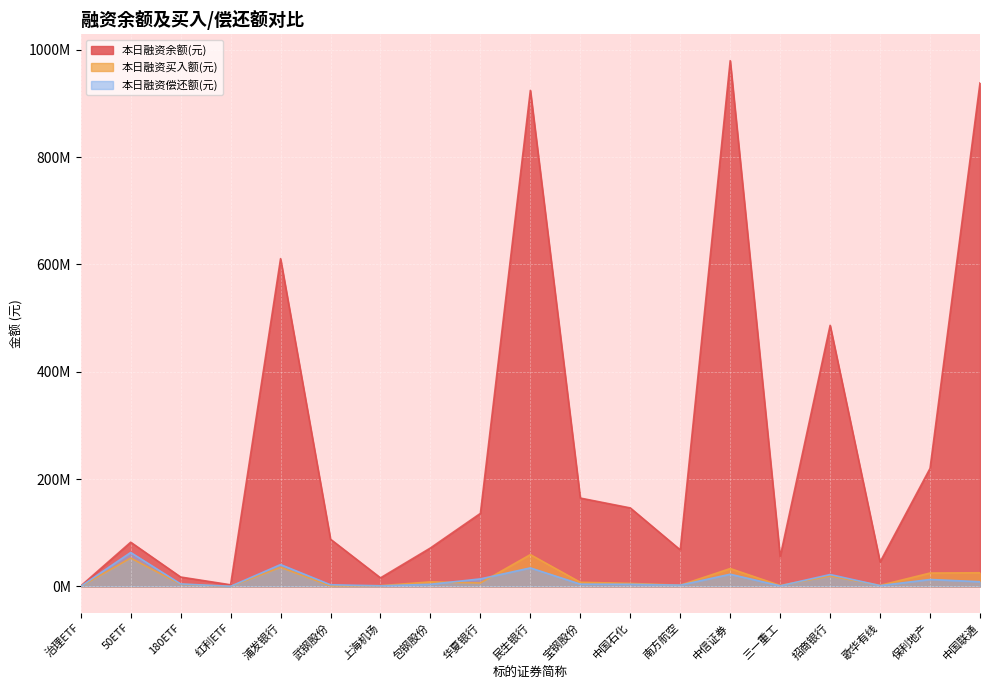

Between 红利ETF and 民生银行, which is larger?

民生银行